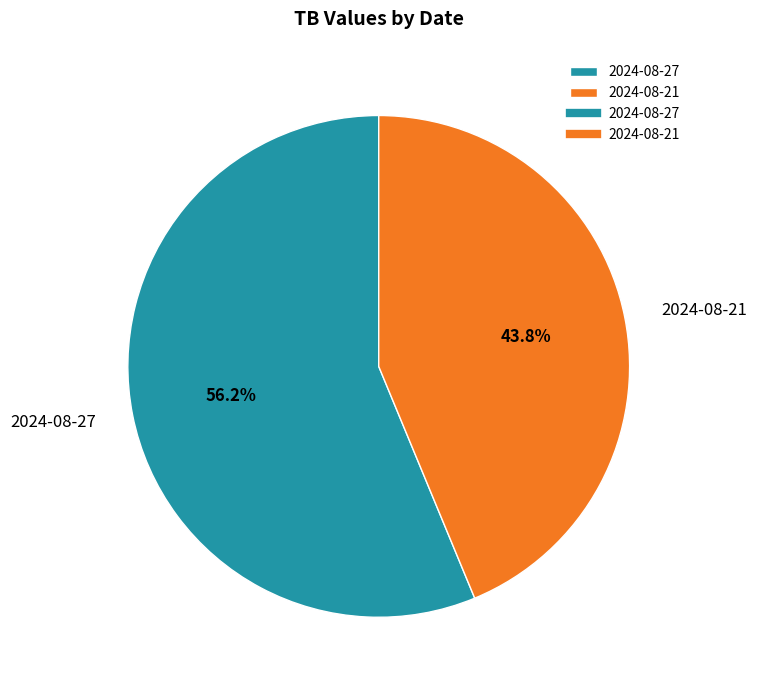

What percentage is the 2024-08-27 slice, to the nearest percent?

56%